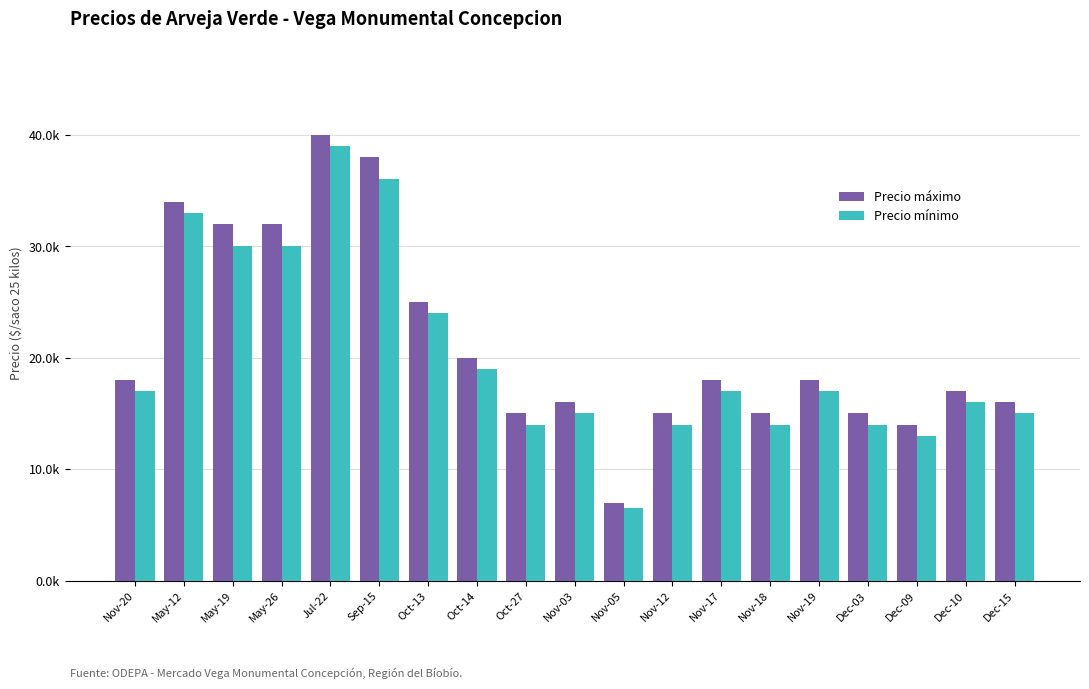

What is the minimum value shown in the chart?

6500